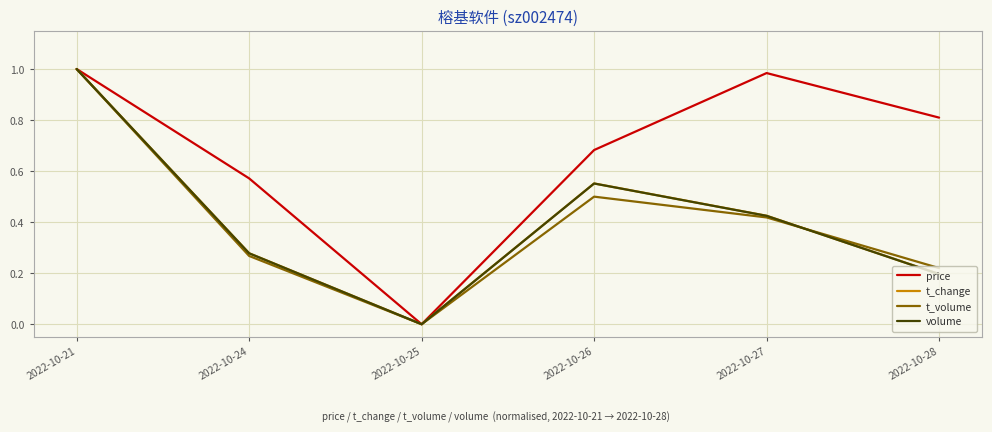

How many series are shown in this chart?

4